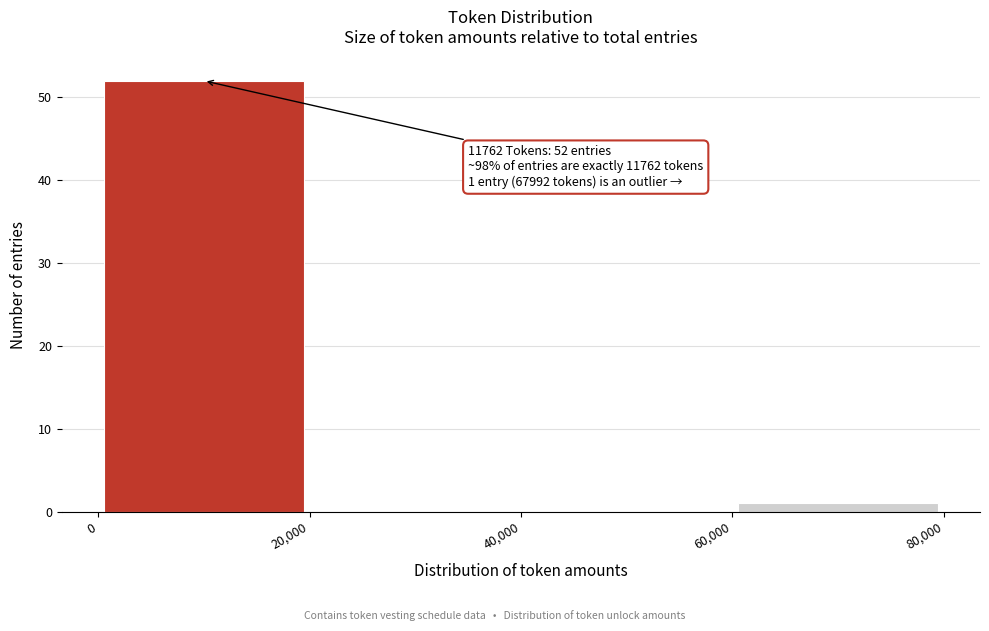

Over which range of the x-axis is the bar tallest?

0 to 20,000